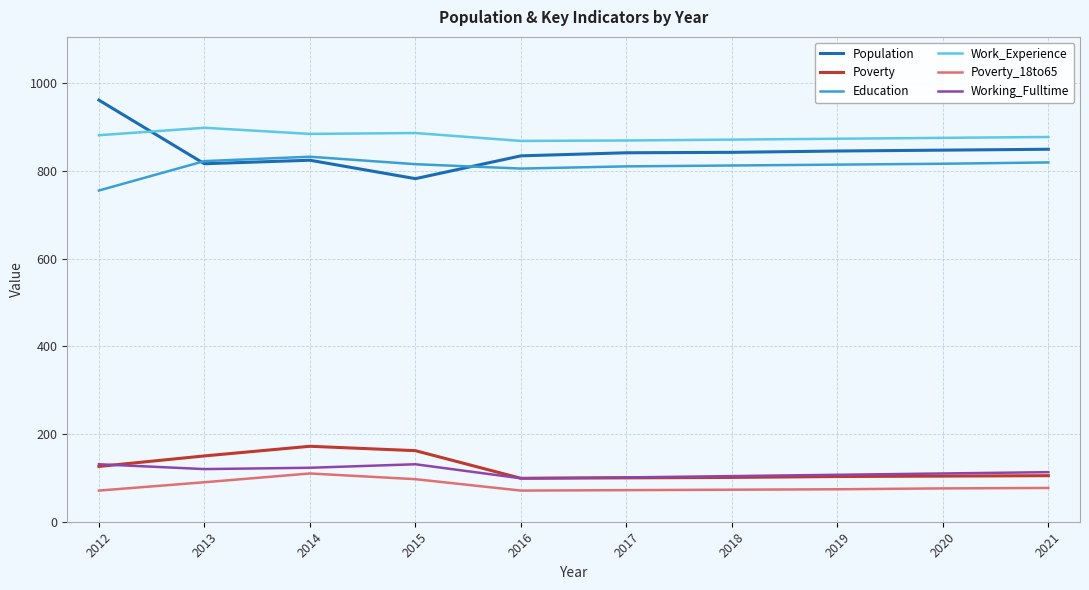

What is the difference between the maximum and minimum values in the Population series?

179